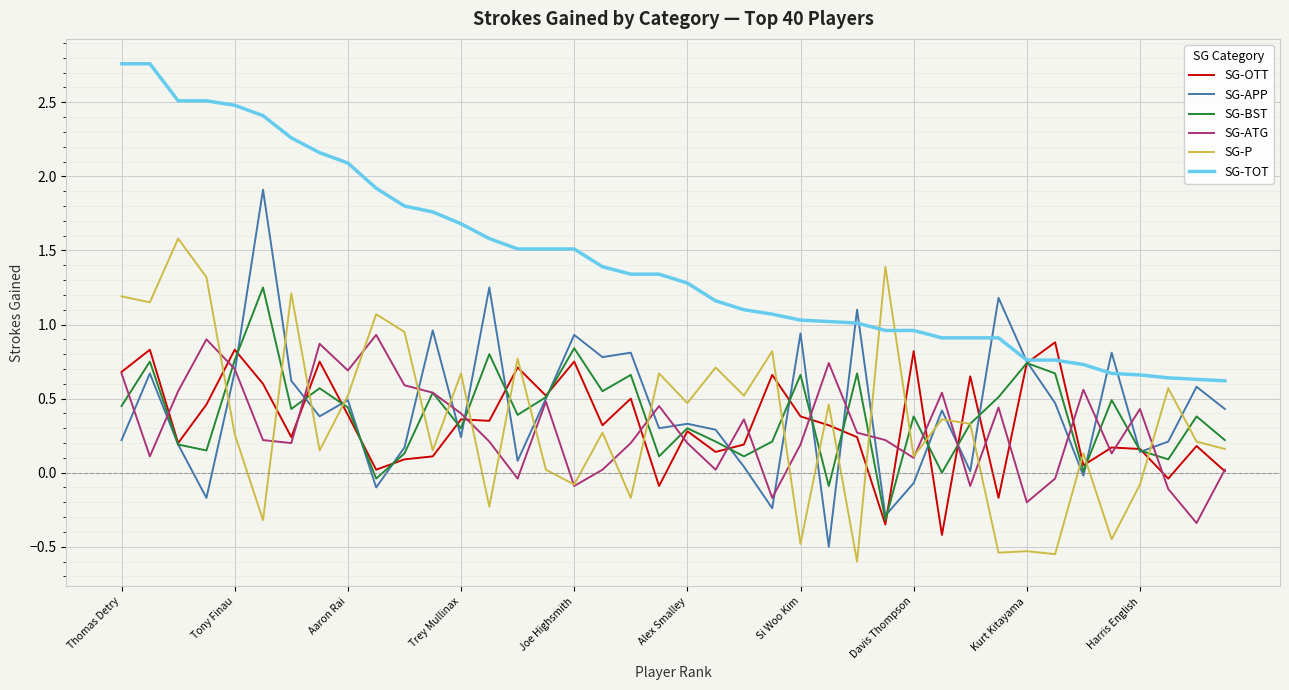

Which series ends up on top after the final intersection of SG-TOT and SG-P?

SG-TOT